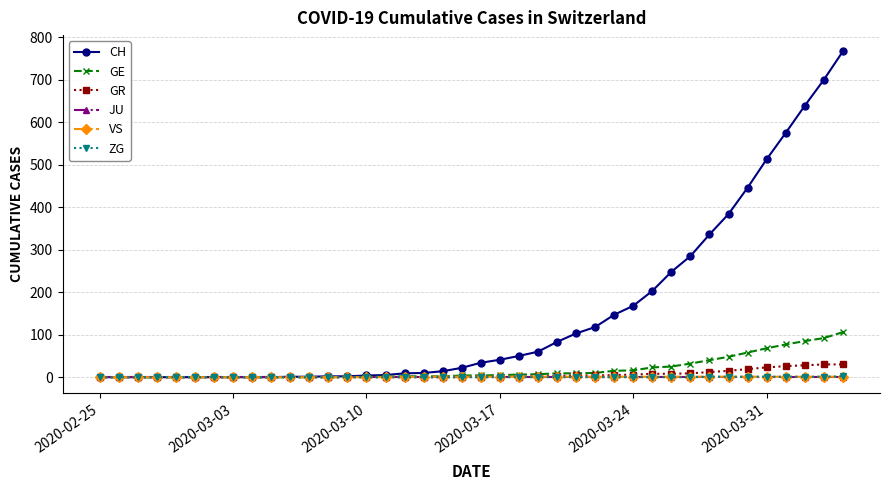

Which series has the largest total across all categories?

CH